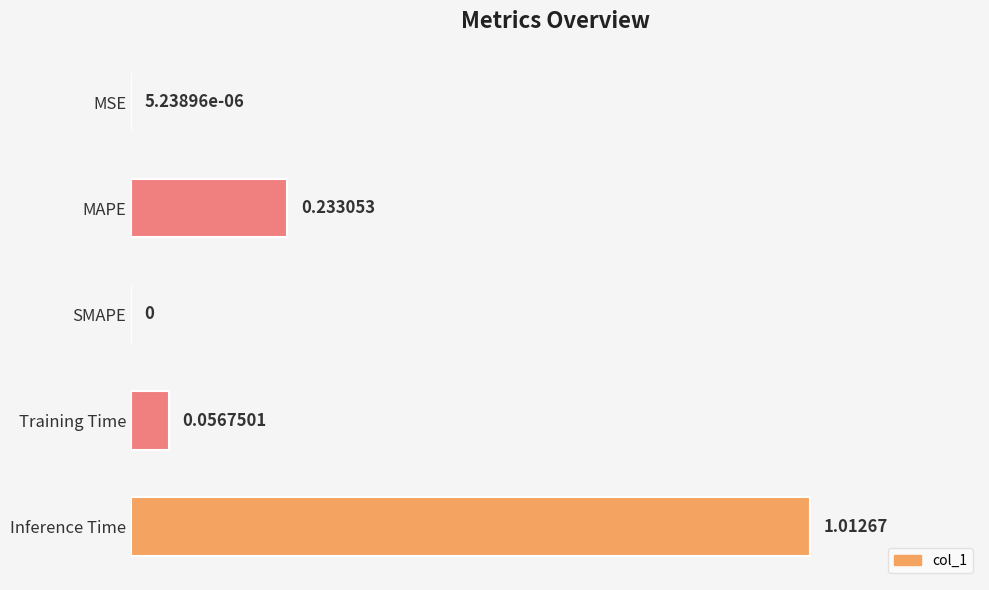

Which has a higher value, MAPE or Inference Time?

Inference Time